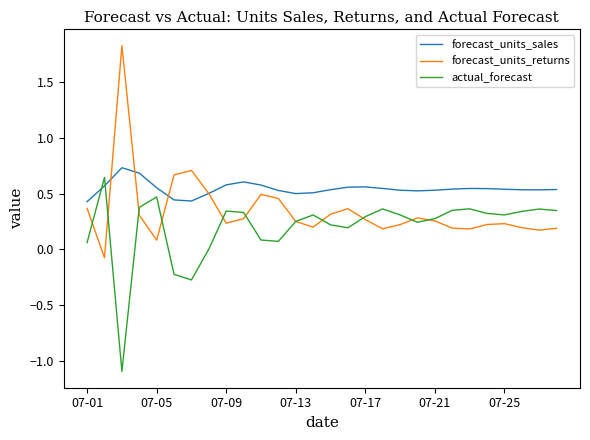

Which series ends up on top after the final intersection of forecast_units_sales and actual_forecast?

forecast_units_sales